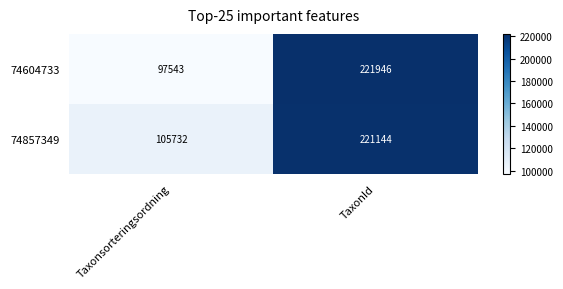

At how many categories does at least one series exceed 190749?

1